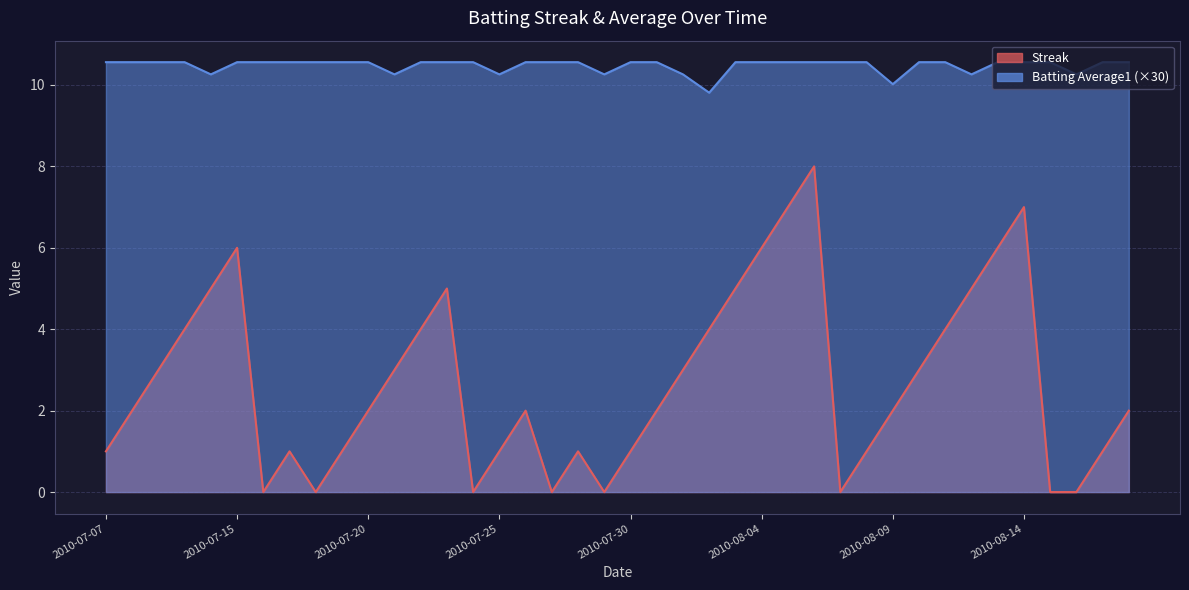

At how many categories does at least one series exceed 2?

40